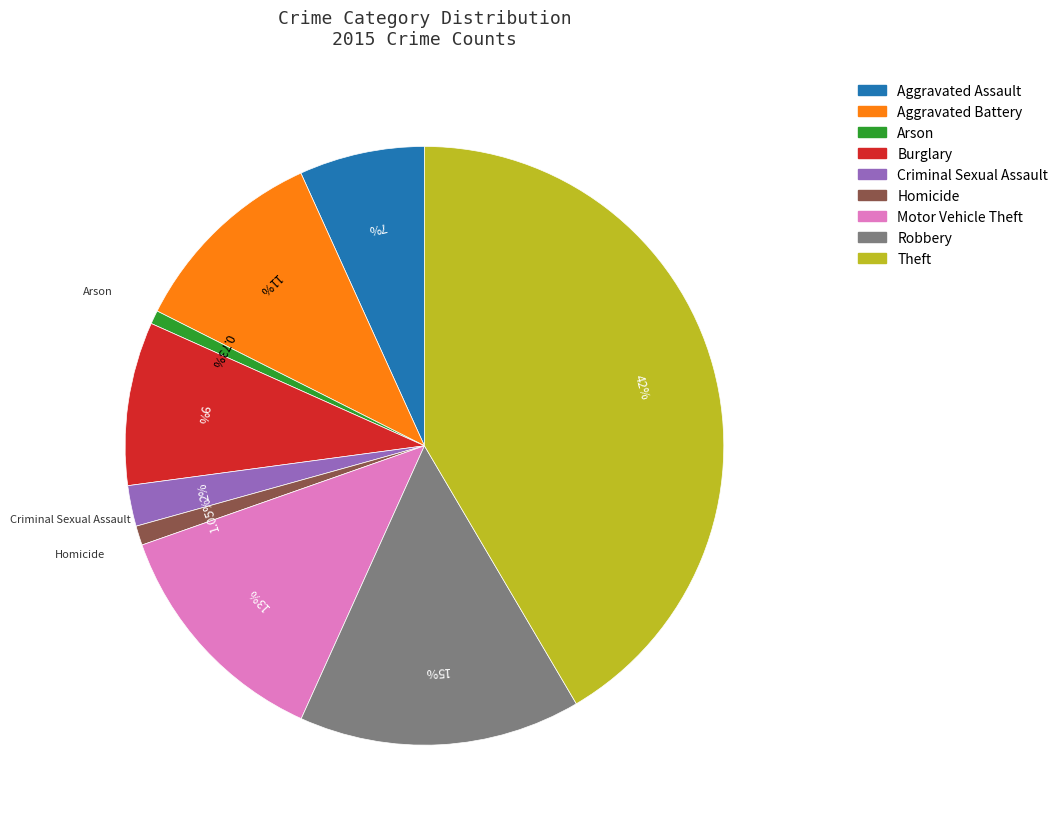

Does any single category account for the majority?

No